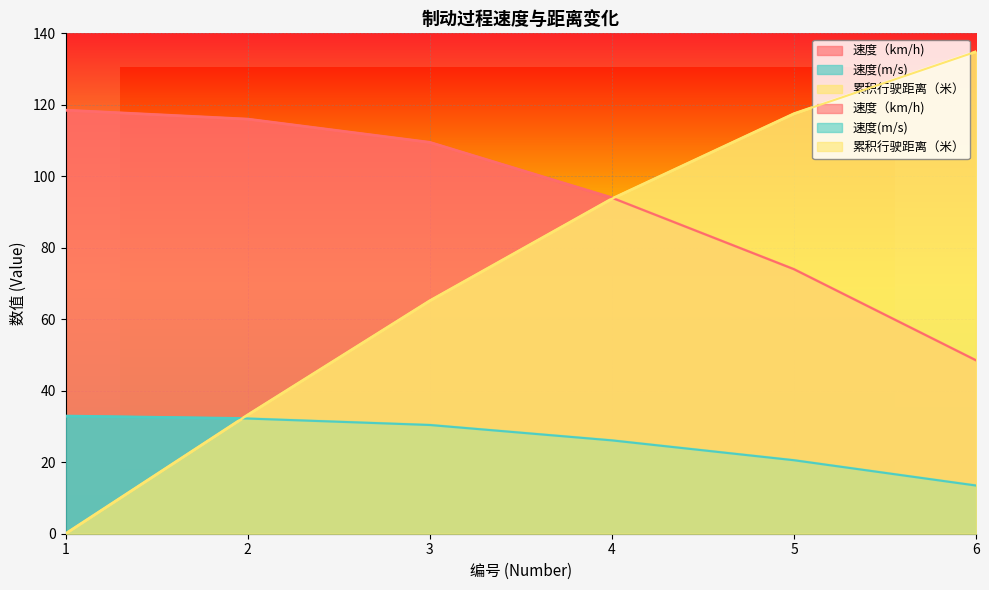

The 累积行驶距离（米） series shows 58.6 at 1. True or false?

False